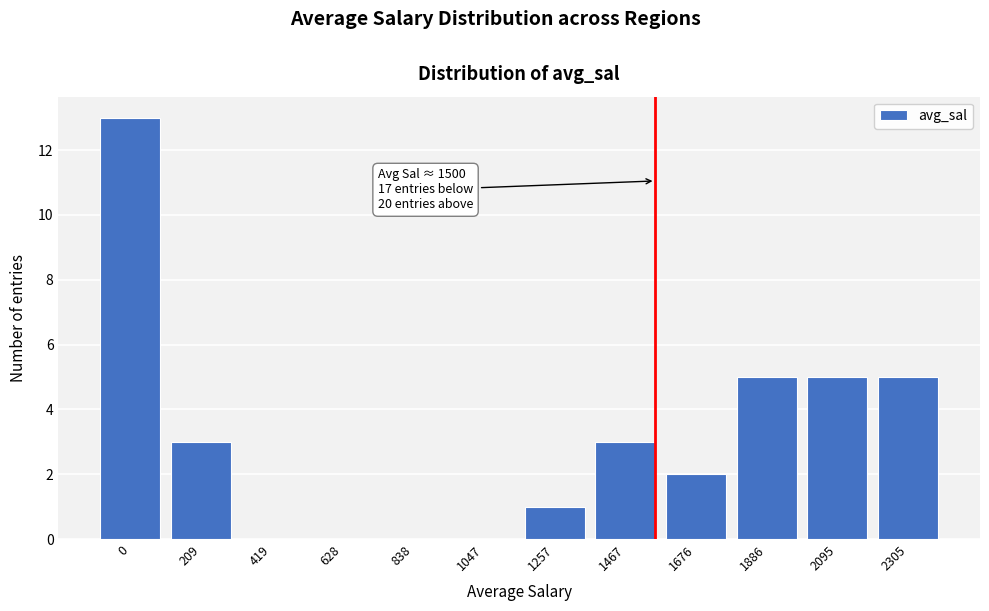

Reading left to right, extract all data points from this chart.

0=13	209=3	419=0	628=0	838=0	1047=0	1257=1	1467=3	1676=2	1886=5	2095=5	2305=5